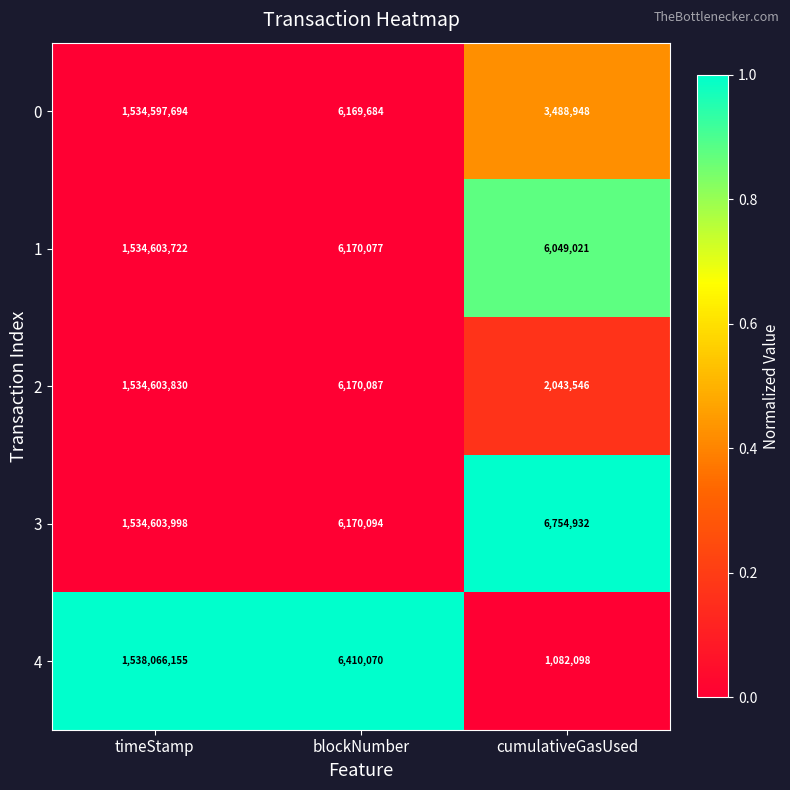

Reading left to right, list all the values displayed in this chart.

0: timeStamp=1534597694	blockNumber=6169684	cumulativeGasUsed=3488948
1: timeStamp=1534603722	blockNumber=6170077	cumulativeGasUsed=6049021
2: timeStamp=1534603830	blockNumber=6170087	cumulativeGasUsed=2043546
3: timeStamp=1534603998	blockNumber=6170094	cumulativeGasUsed=6754932
4: timeStamp=1538066155	blockNumber=6410070	cumulativeGasUsed=1082098